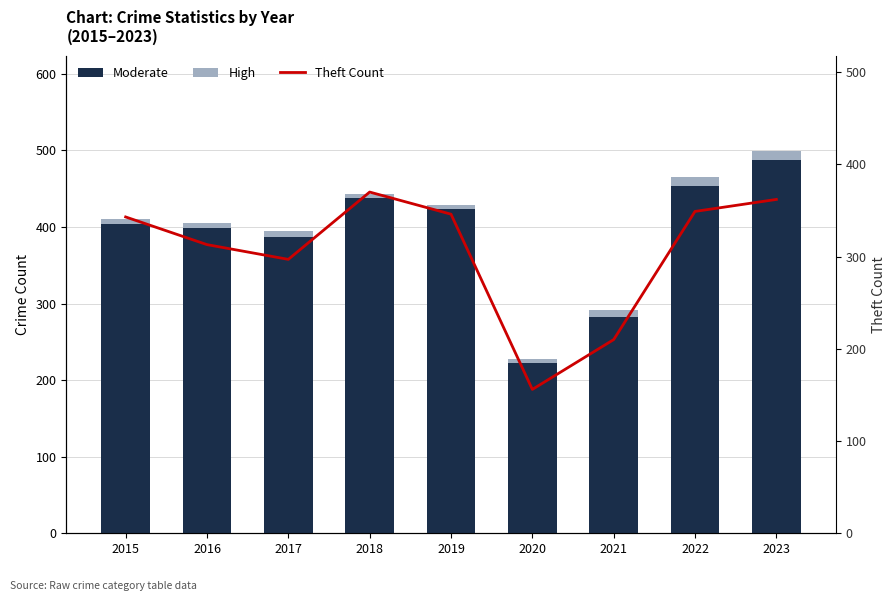

True or false: Theft Count has a value of 343 at 2015.

True